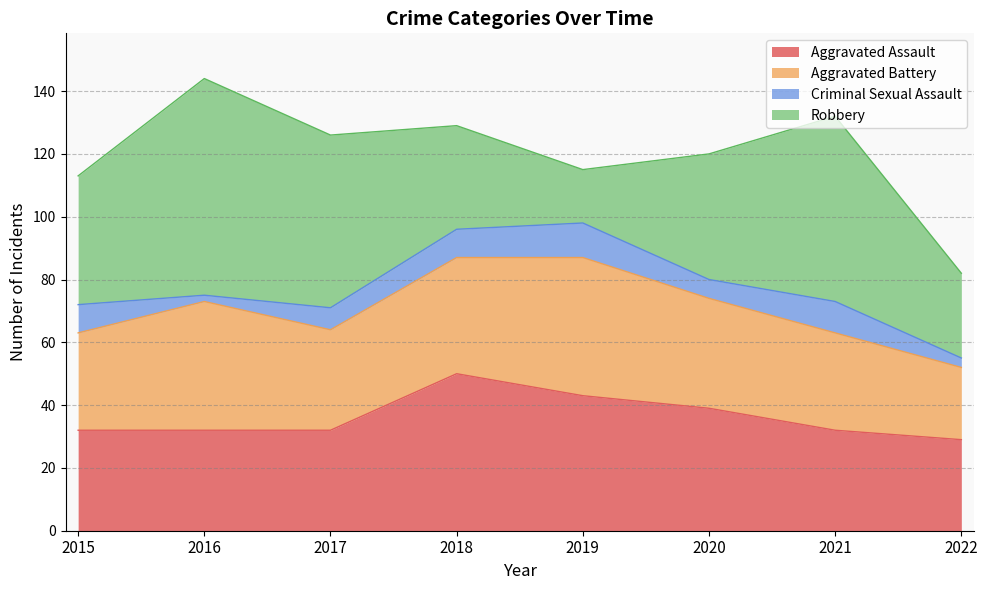

True or false: Criminal Sexual Assault and Robbery cross at least once.

False